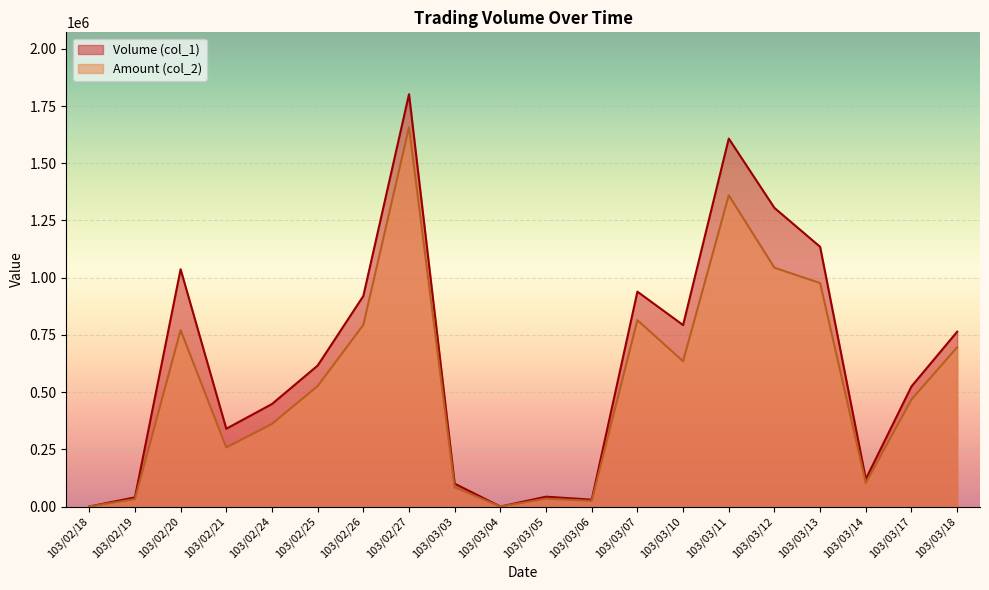

How many lines are shown in the chart?

2